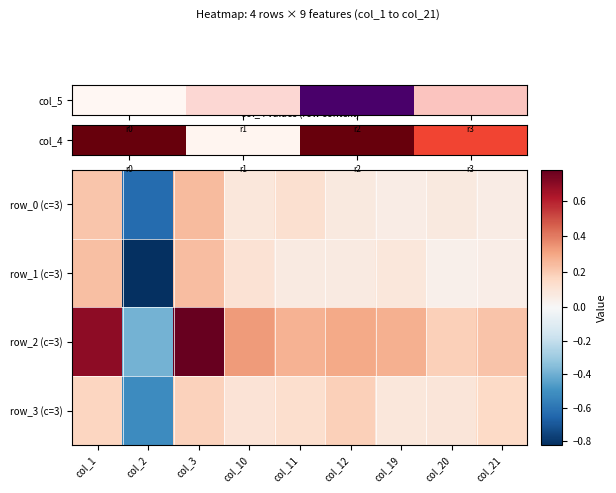

List the series in order of their peak value, lowest first.

row3, row1, row0, row2